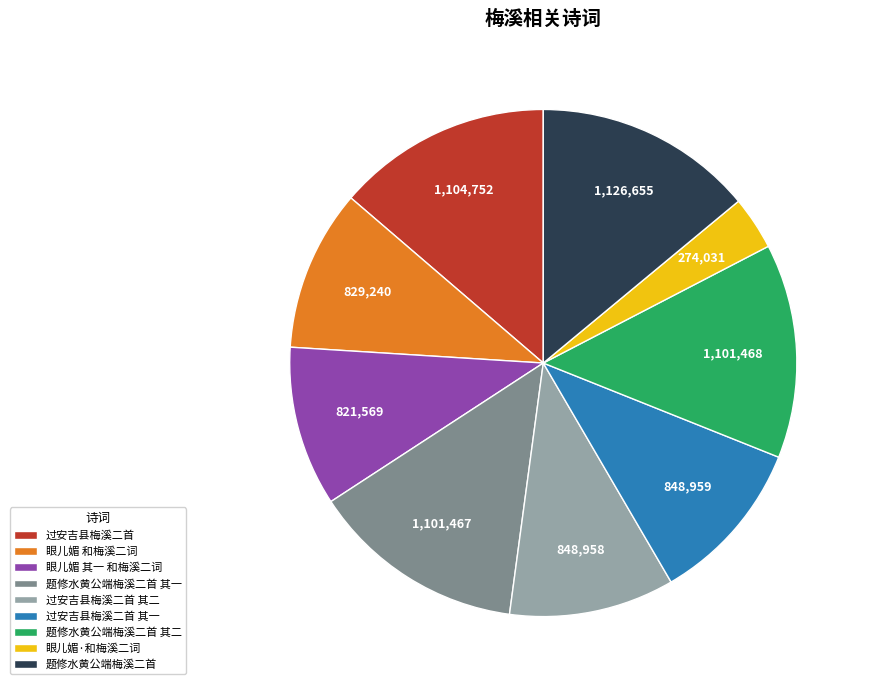

What is the smallest slice in the pie chart?

眼儿媚·和梅溪二词